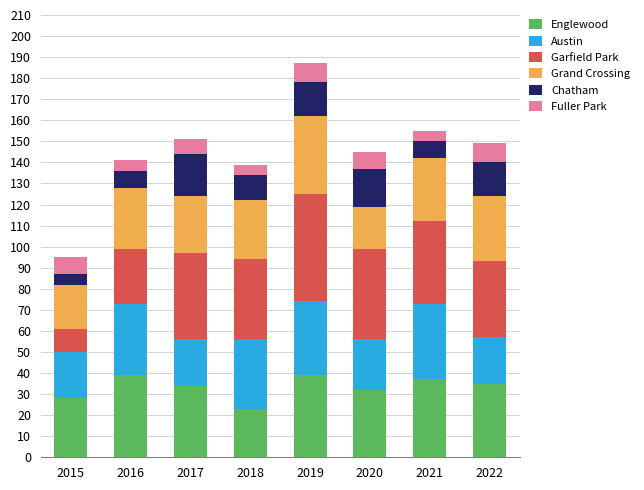

What is the minimum value for Englewood?

23